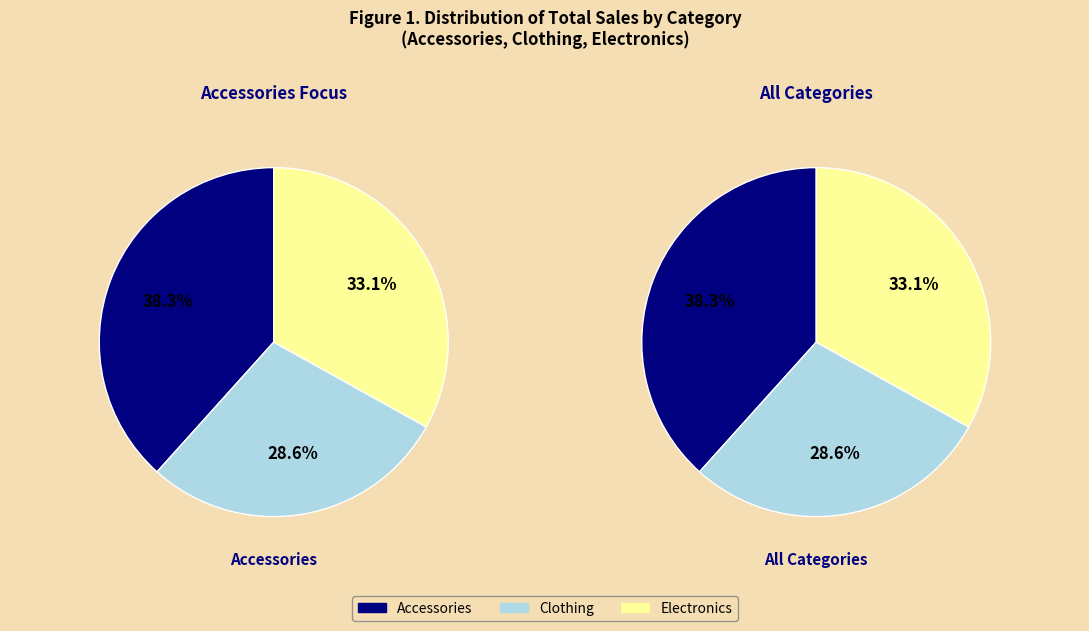

Which category has the biggest portion of the pie?

Accessories